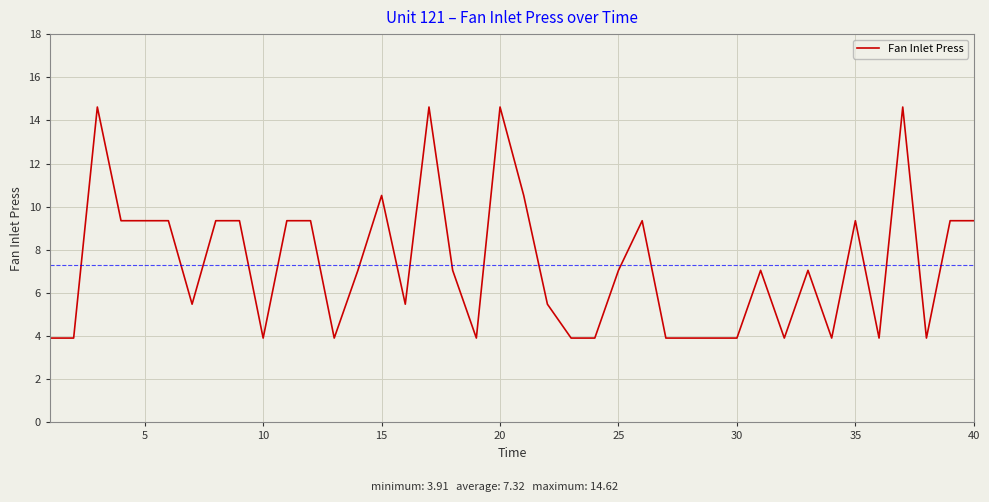

What is the minimum value shown in the chart?

3.9